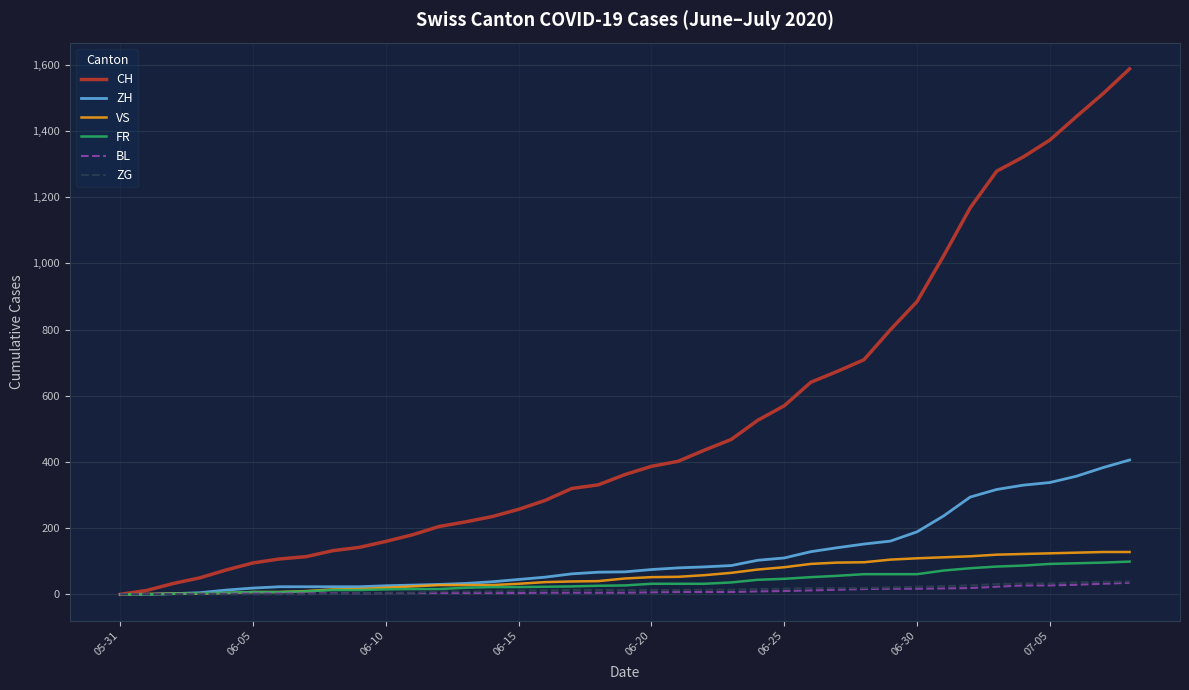

Which series has the widest spread of values?

CH